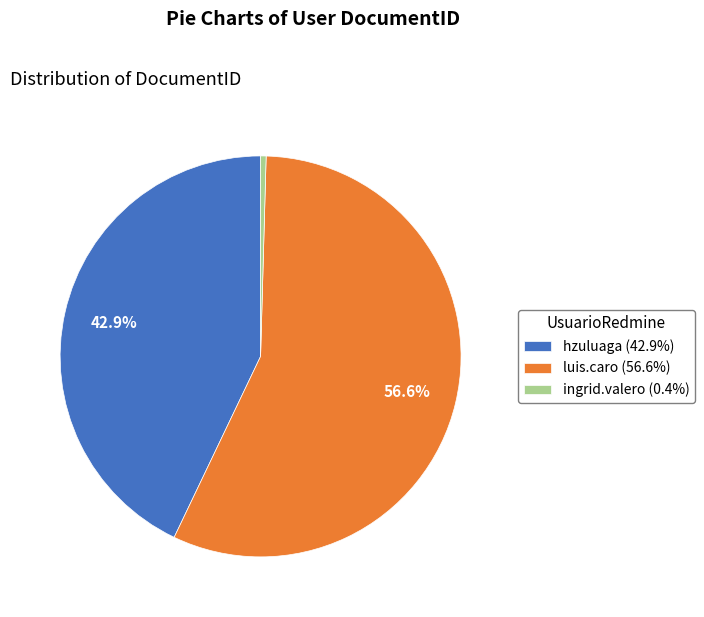

Count the number of slices in the pie.

3